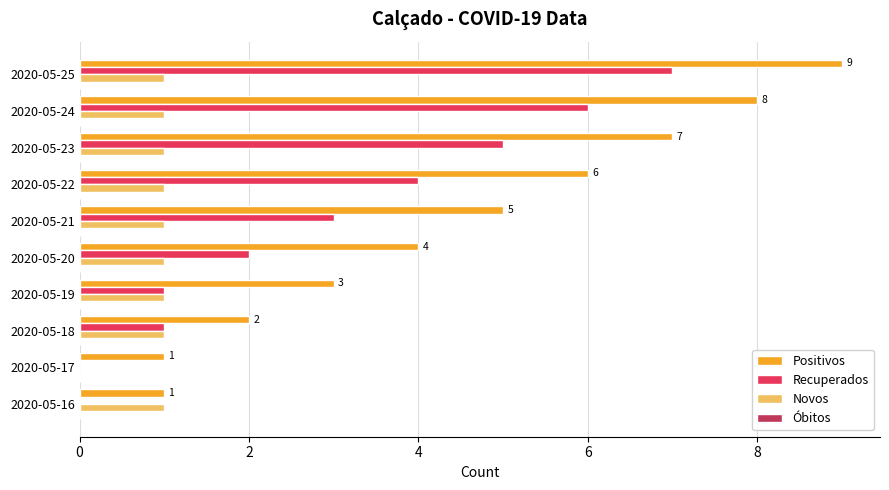

What is the greatest value displayed?

9